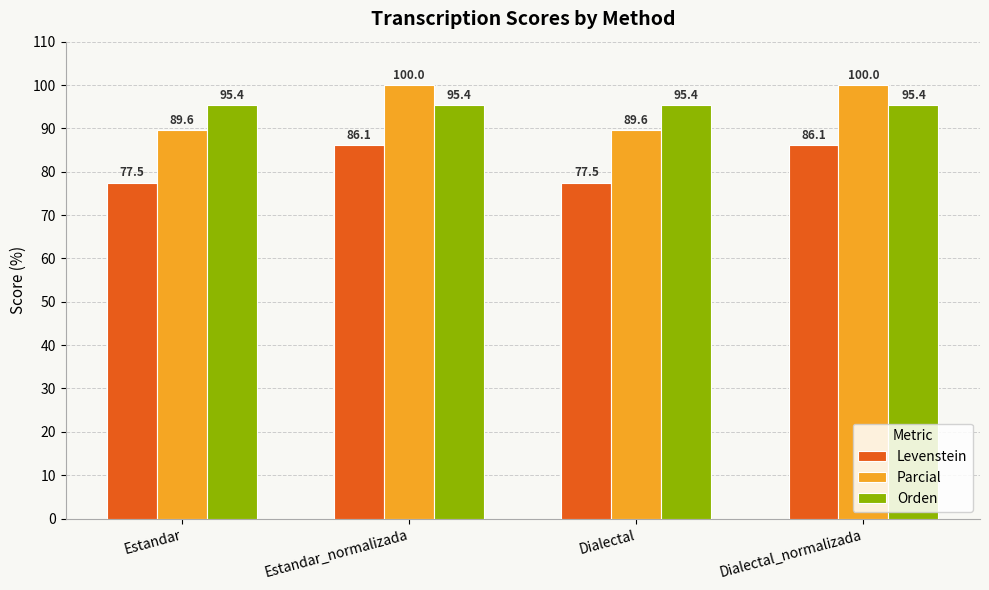

Reading left to right, what are all the values shown in this chart?

Levenstein: 77.5	86.1	77.5	86.1
Parcial: 89.6	100.0	89.6	100.0
Orden: 95.4	95.4	95.4	95.4